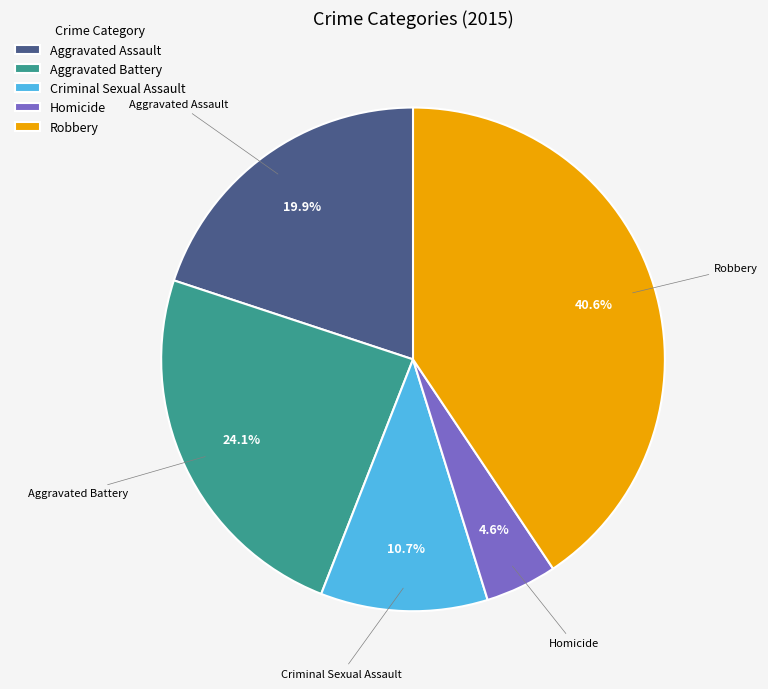

Approximately how many times larger is the value at Aggravated Battery compared to Robbery?

0.6